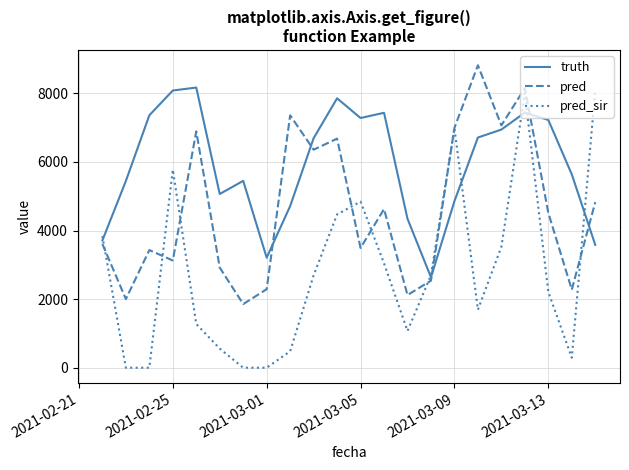

In truth, how many points are lower than both neighbors (excluding endpoints)?

4